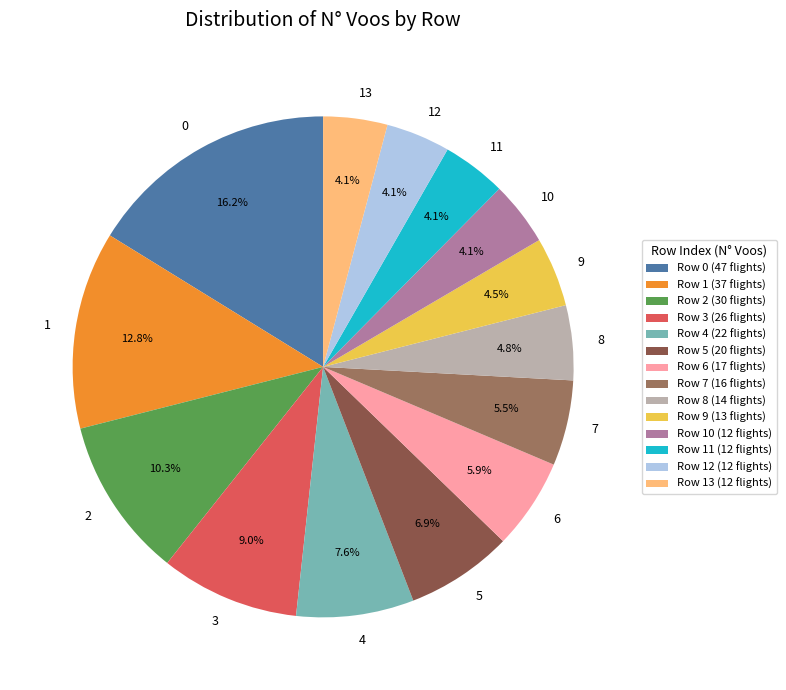

Does 13 account for over 50% of the chart?

No